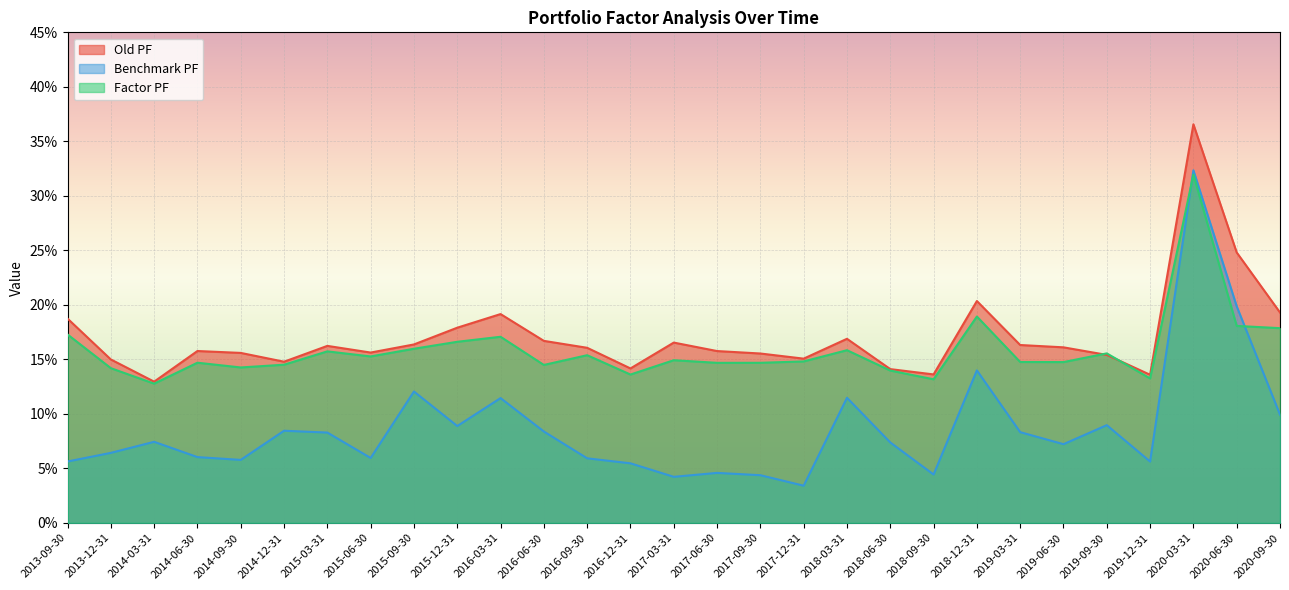

What value does the Factor PF series have at 2016-09-30?

0.2